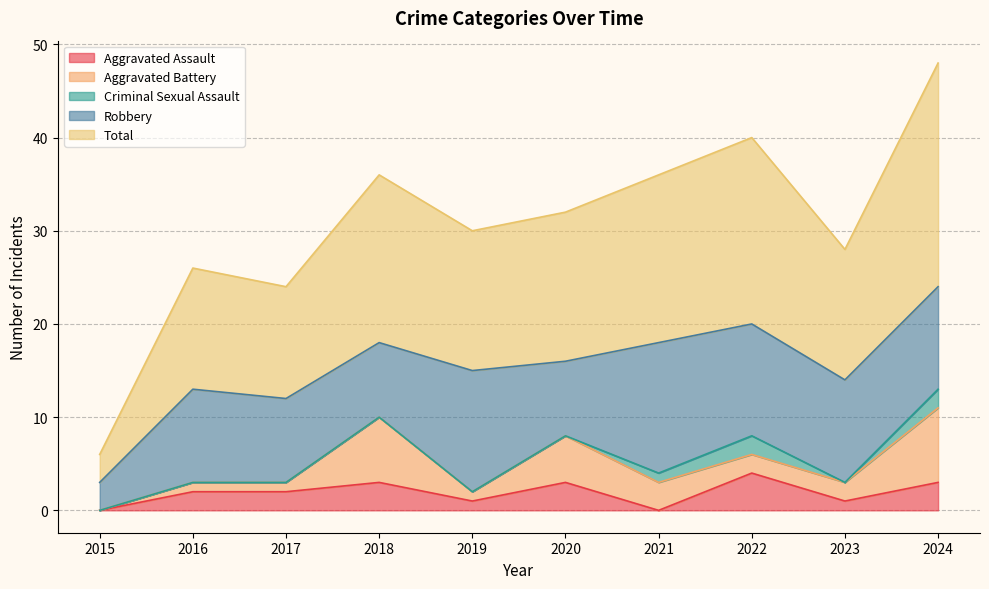

Is it true that Aggravated Assault equals 5 at 2024?

False